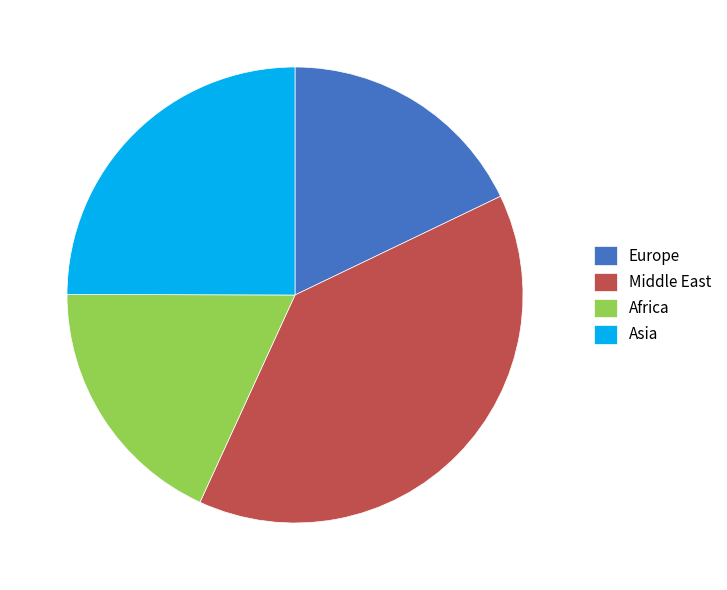

The Europe slice represents 25% of the pie. True or false?

False